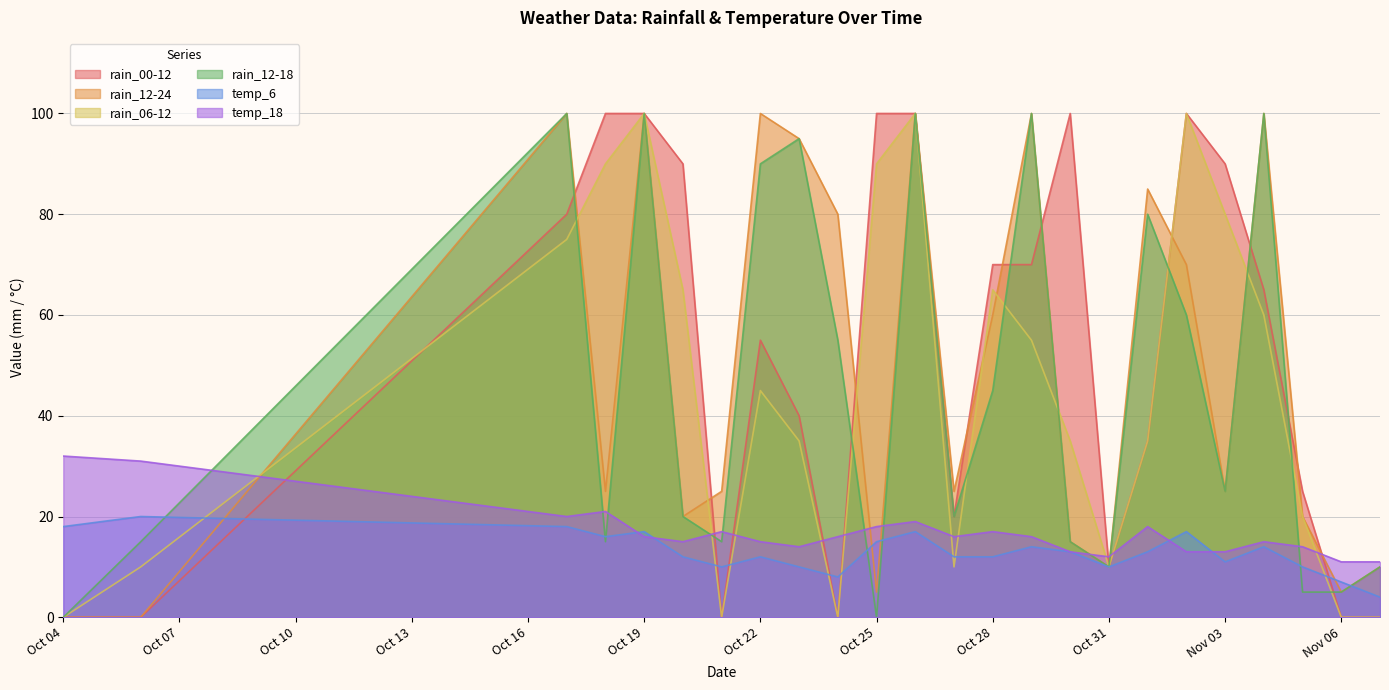

Is it true that temp_6 equals 21 at Oct 25?

False